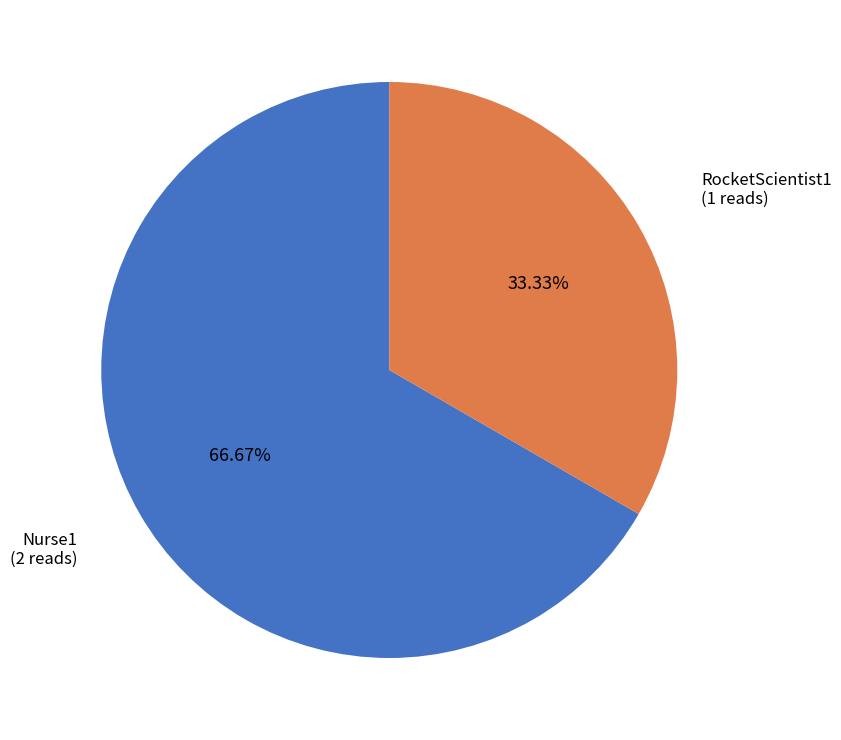

Is there a majority slice in this chart?

Yes